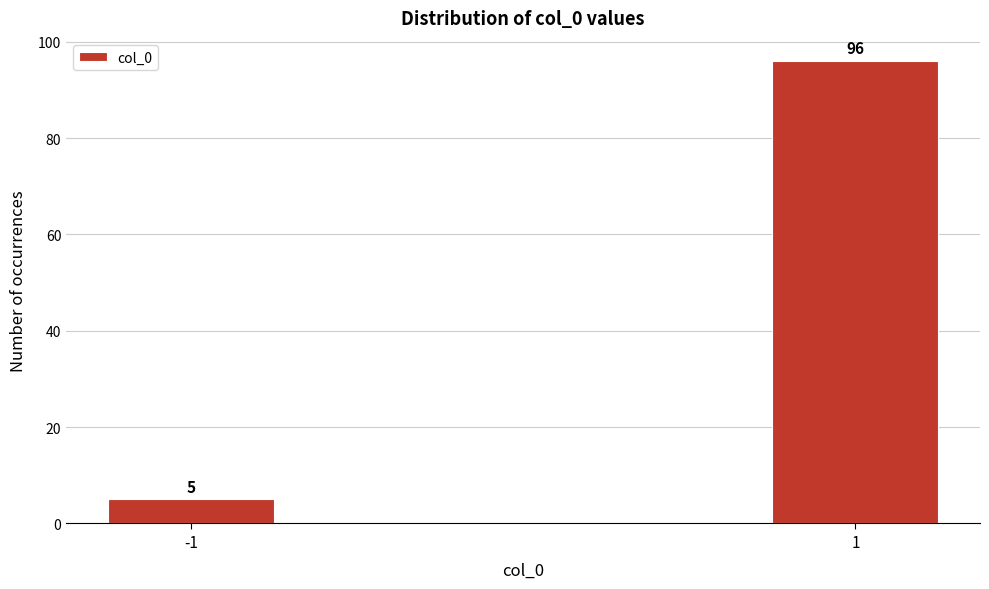

Reading left to right, extract all data points from this chart.

5	96